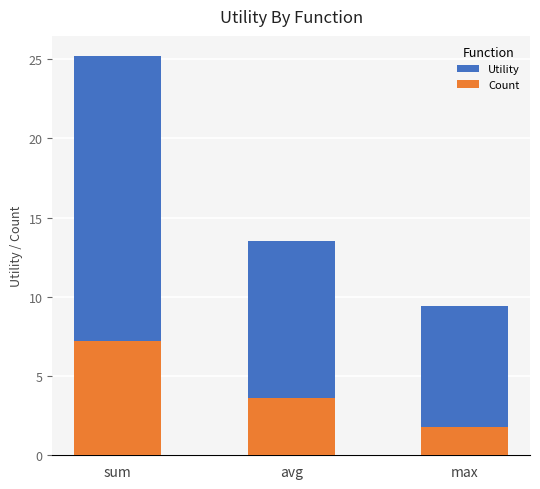

What is the average value of the Count series?

4.2